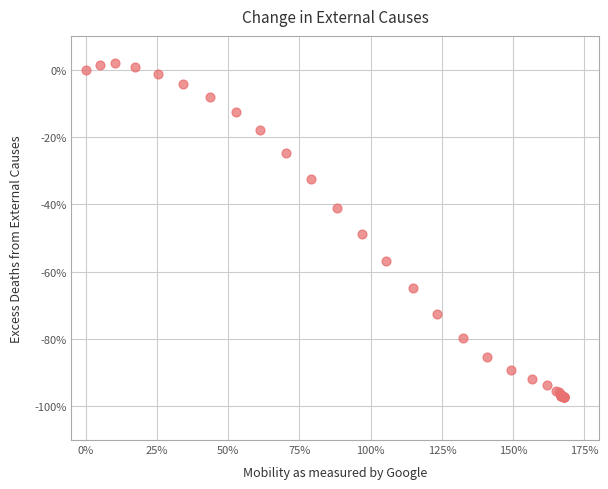

What Y value in the scatter plot is closest to -47?

-48.9